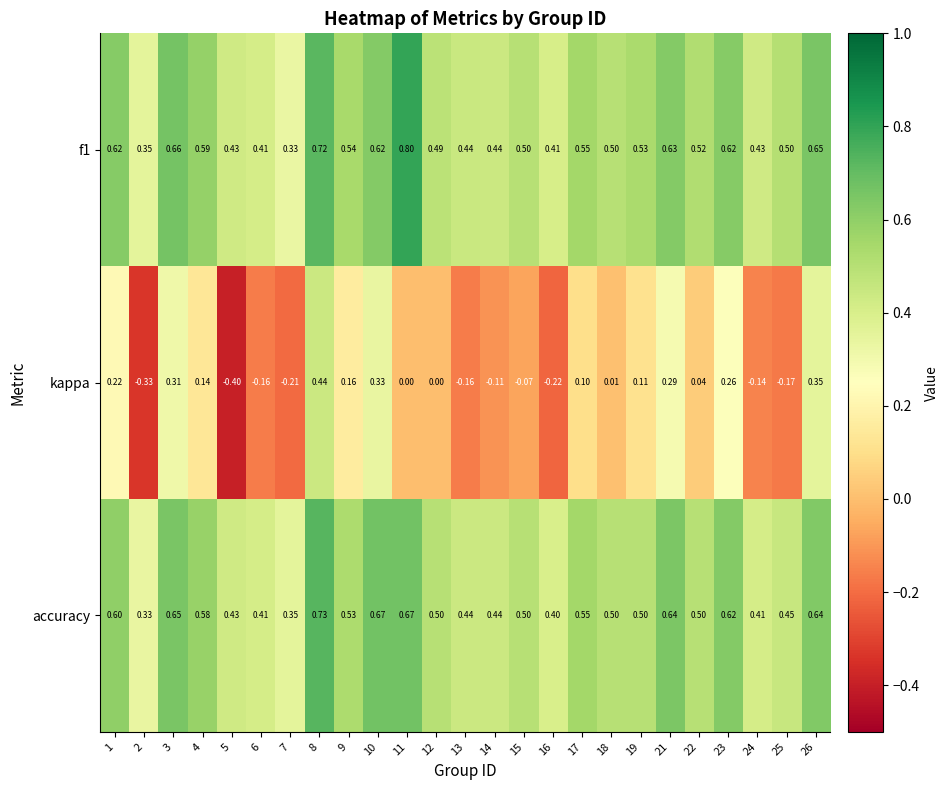

Is the value of accuracy at 15 greater than the value of f1 at 23?

No